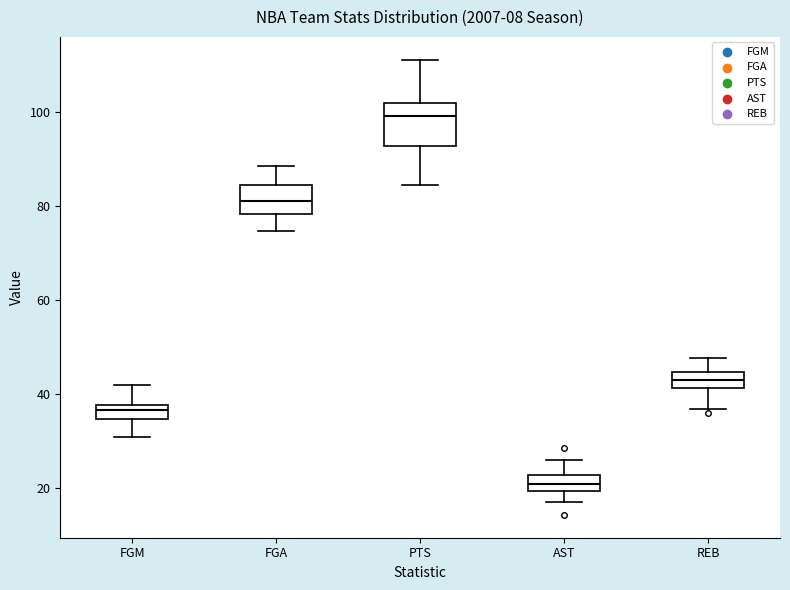

Where is the lower edge of the box for FGM on the y-axis? The values are not printed on the chart, so give them approximately, as read against the axis.

34